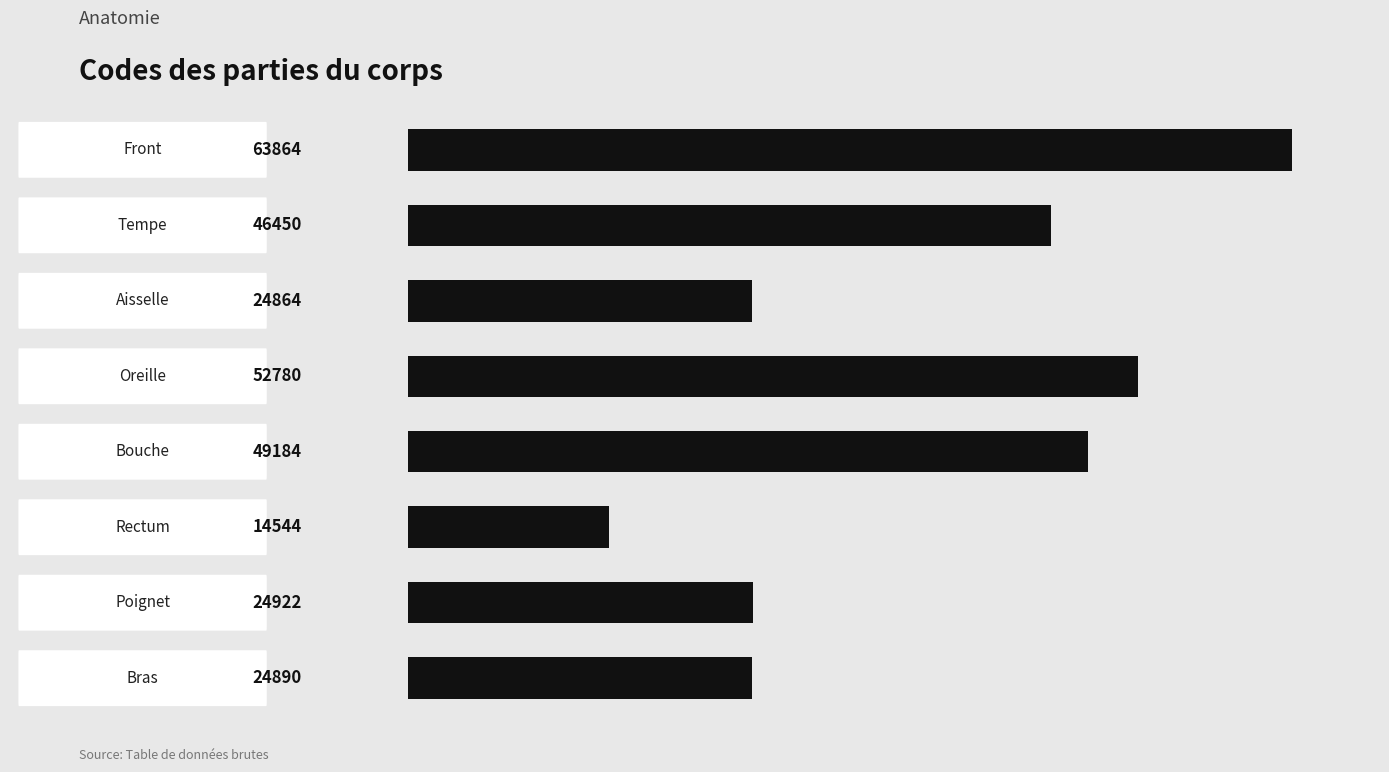

Does the chart contain any negative values?

No